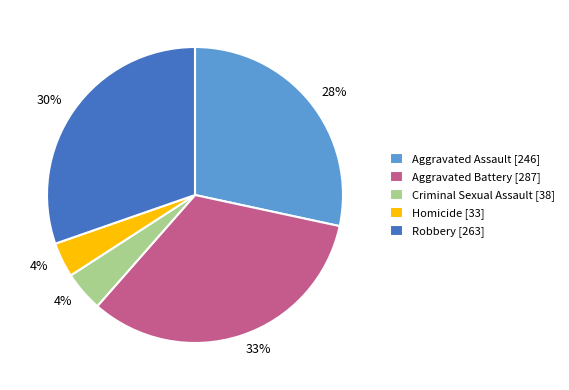

Which has a higher value, Robbery [263] or Criminal Sexual Assault [38]?

Robbery [263]